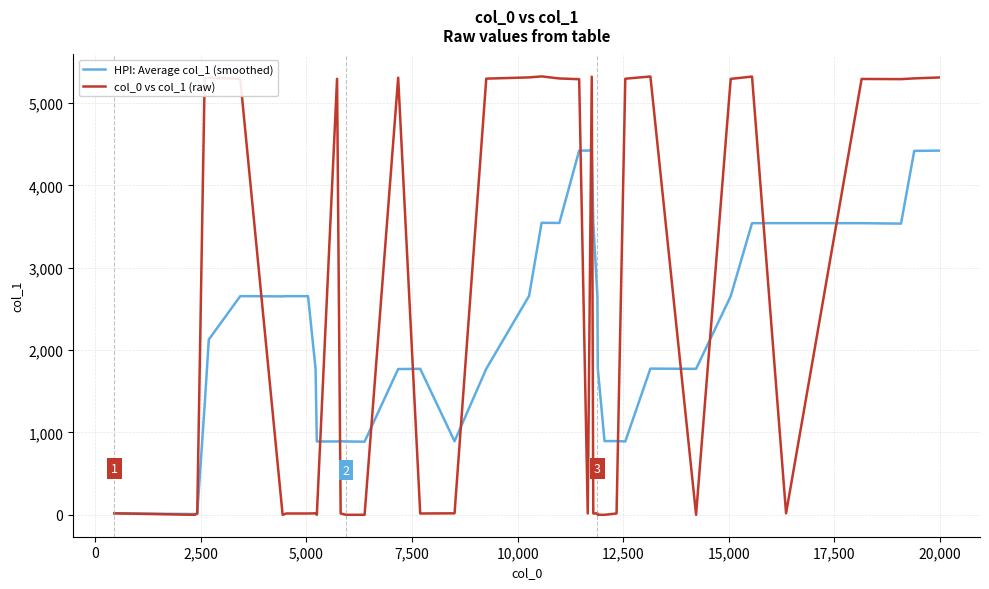

What is the lowest value of the col_0 vs col_1 (raw) series?

1.0